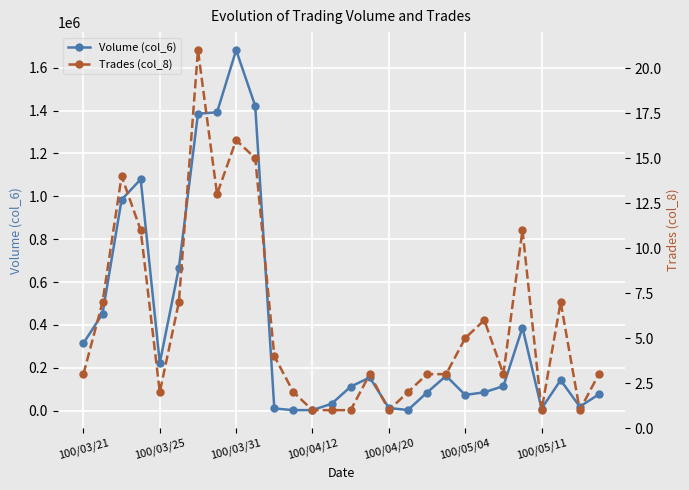

True or false: Volume (col_6) has more than 0 points higher than both neighbors.

True